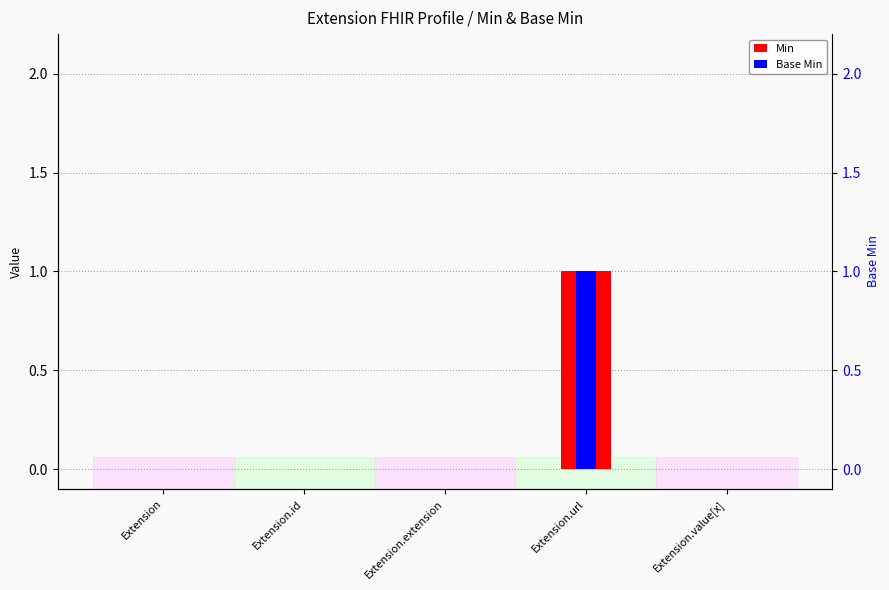

List the series in order of their peak value, lowest first.

Min, Base Min